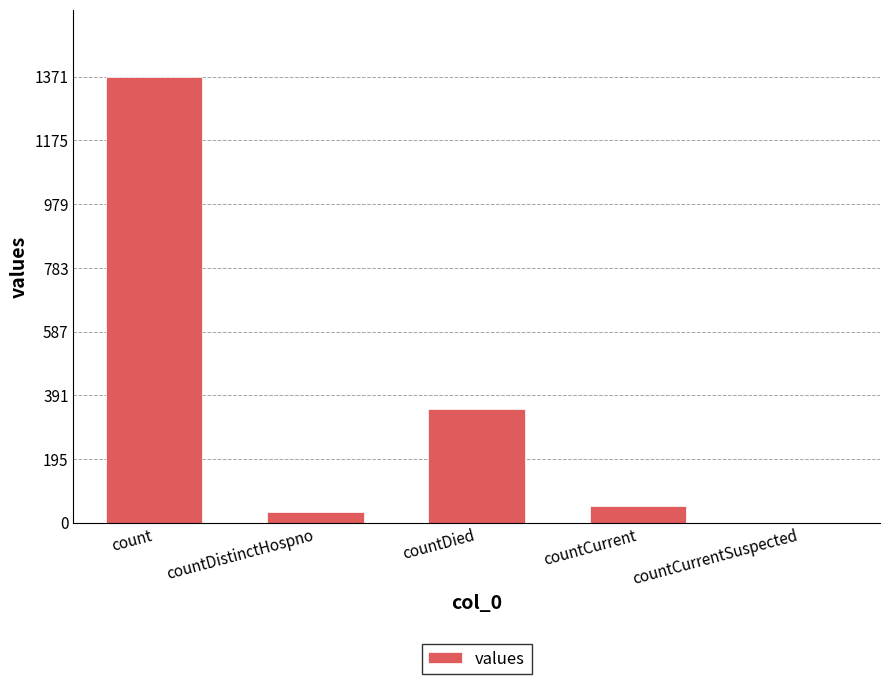

What is the change in value from countDied to countCurrent?

-297